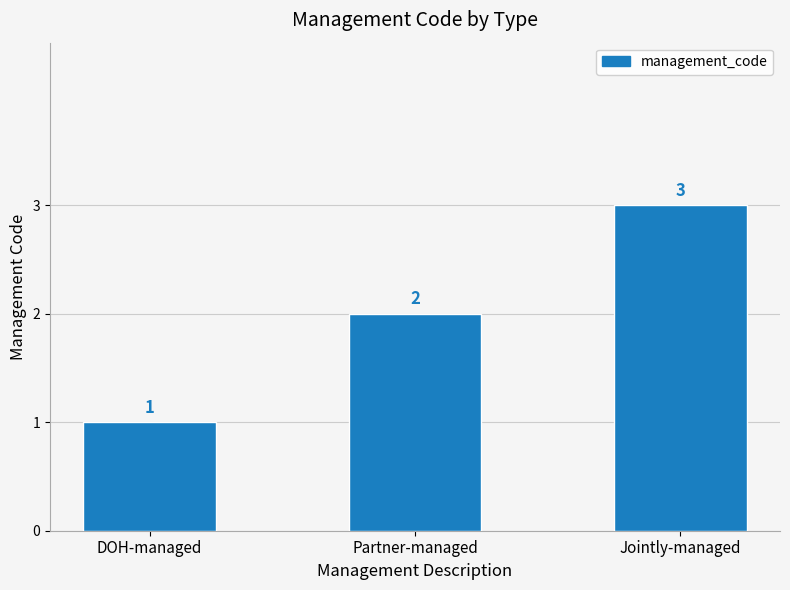

What value does the data have at Partner-managed?

2